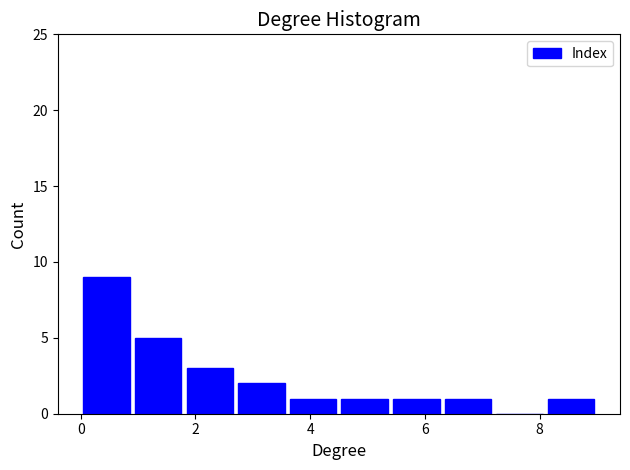

Reading left to right, list every bar in this chart as the range it spans on the x-axis followed by its height. Neither the bar edges nor the heights are printed on the chart, so give them approximately, as read against the axes.

0.0 to 0.9: 9
0.9 to 1.8: 5
1.8 to 2.7: 3
2.7 to 3.6: 2
3.6 to 4.5: 1
4.5 to 5.4: 1
5.4 to 6.3: 1
6.3 to 7.2: 1
7.2 to 8.1: 0
8.1 to 9.0: 1